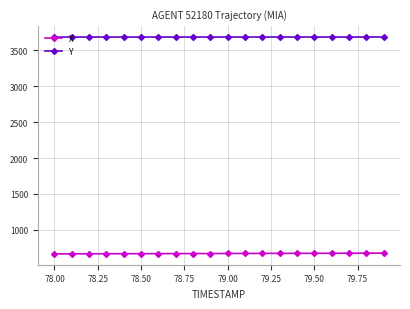

Which series has the largest total across all categories?

Y